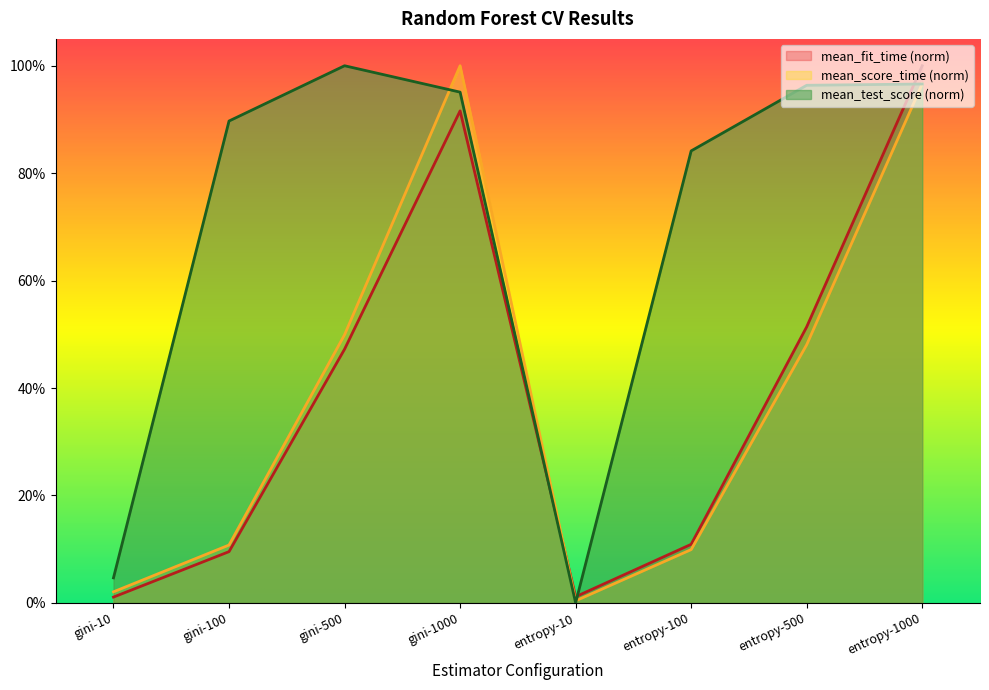

What is the average value of the mean_test_score series?

0.7